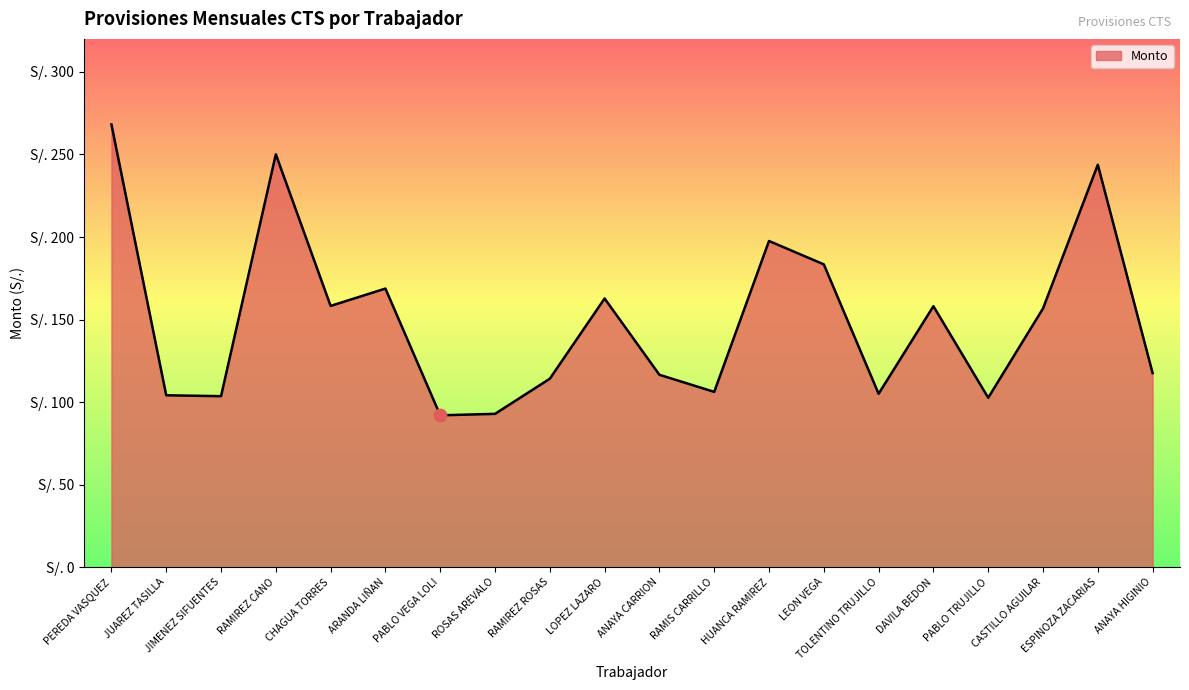

Is this an area chart (filled region under the line)?

Yes